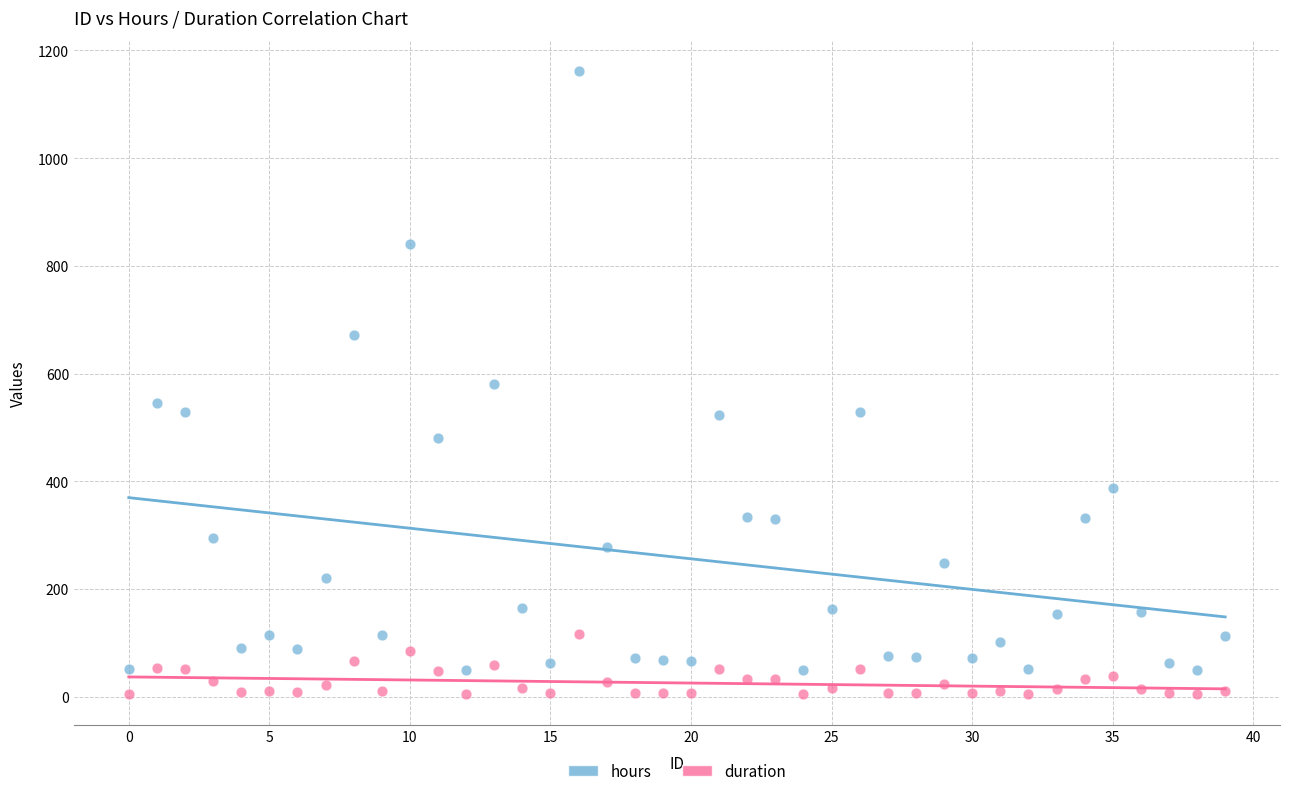

What are all the series names shown in the legend?

hours, duration